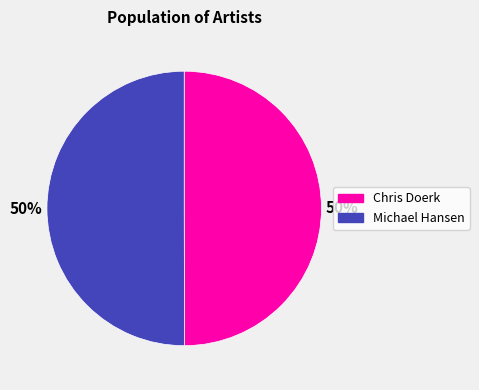

To the nearest percent, what is the average slice percentage?

50%